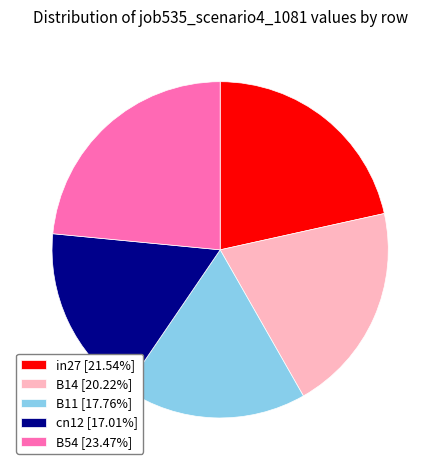

Is the sum of cn12 [17.01%] and in27 [21.54%] greater than half?

No